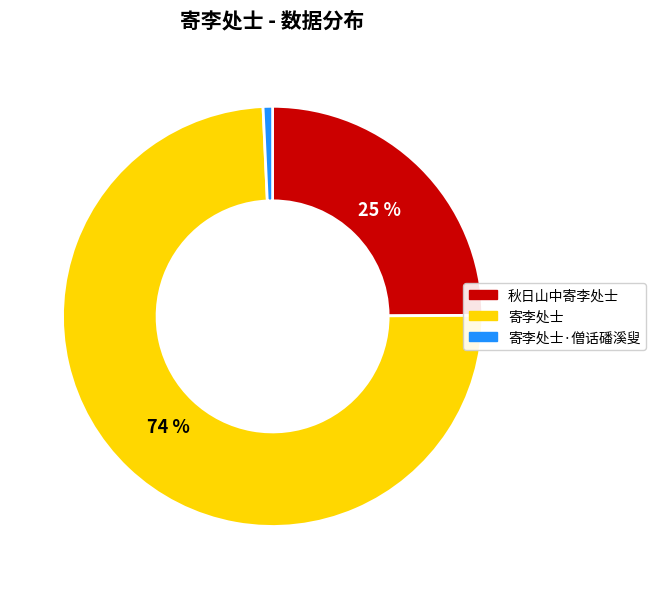

True or false: 寄李处士 accounts for 74% of the total.

True